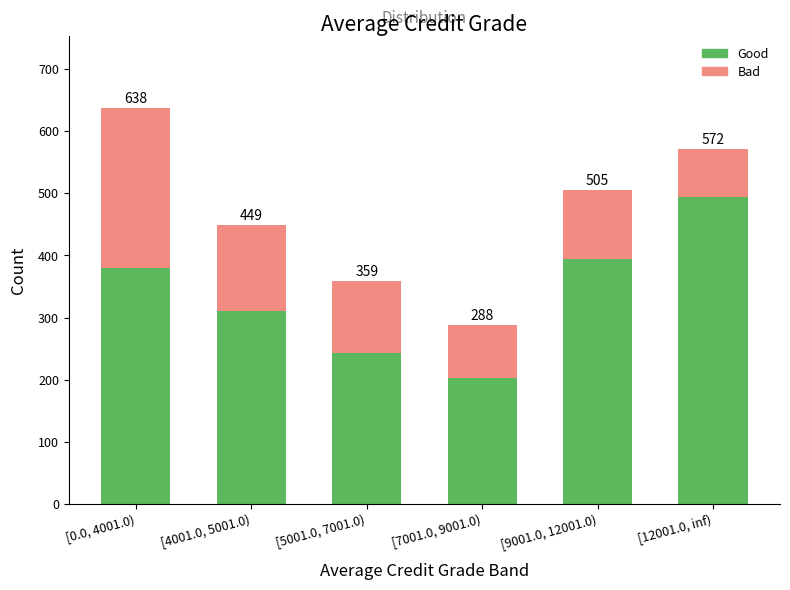

What are all the series names shown in the legend?

Good, Bad